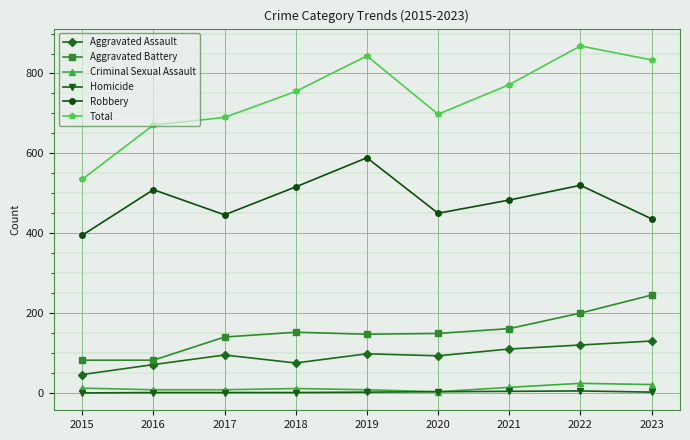

How many lines are shown in the chart?

6